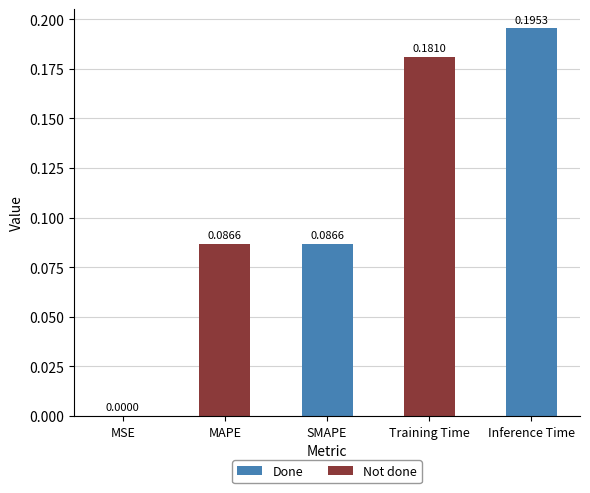

What is the change in value from SMAPE to Inference Time?

+0.1